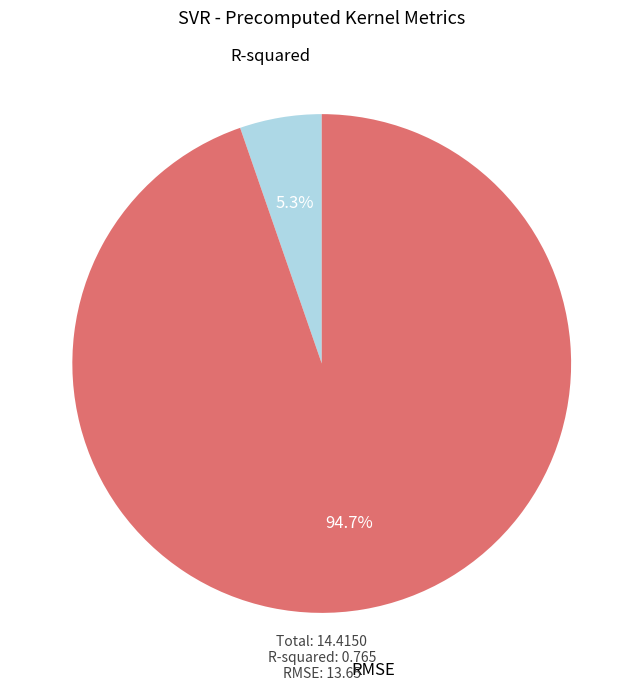

To the nearest percent, what is the average slice percentage?

50%